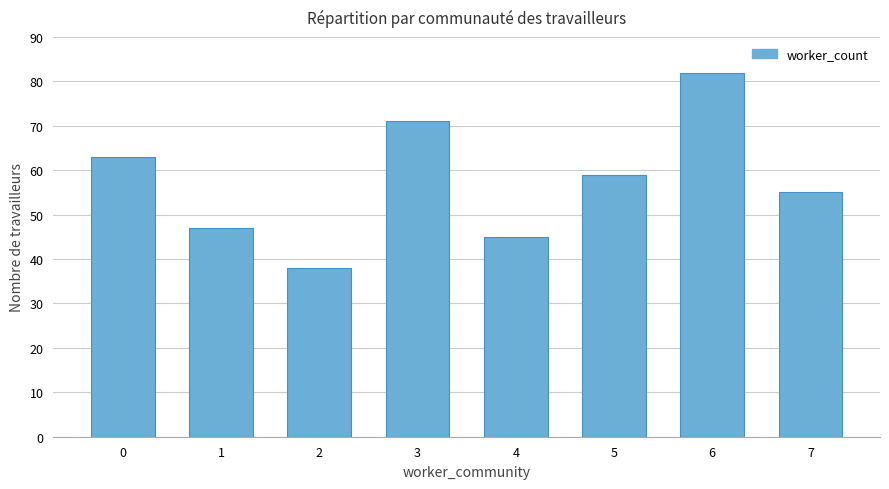

What is the sum of the values at 6 and 0?

145